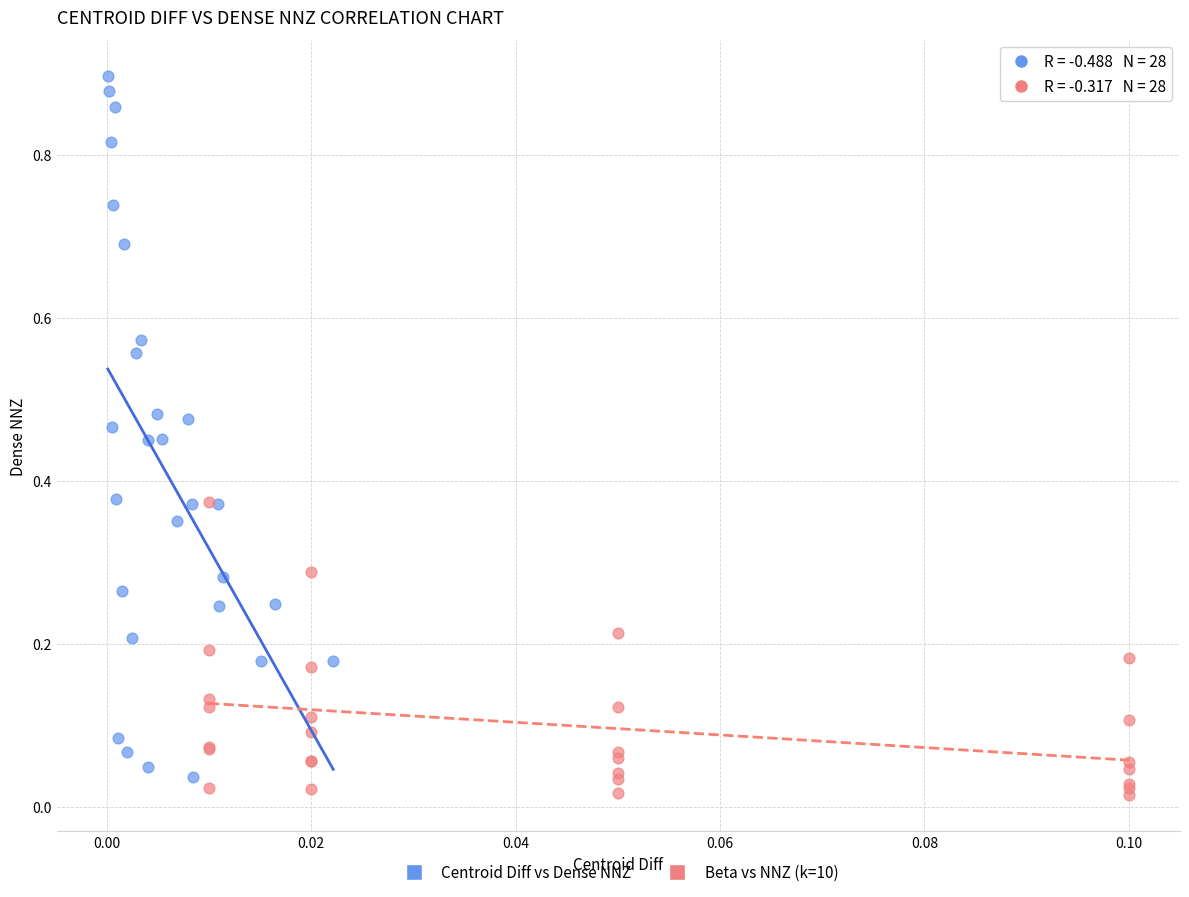

Which series has the widest spread of Y values?

Centroid Diff vs Dense NNZ